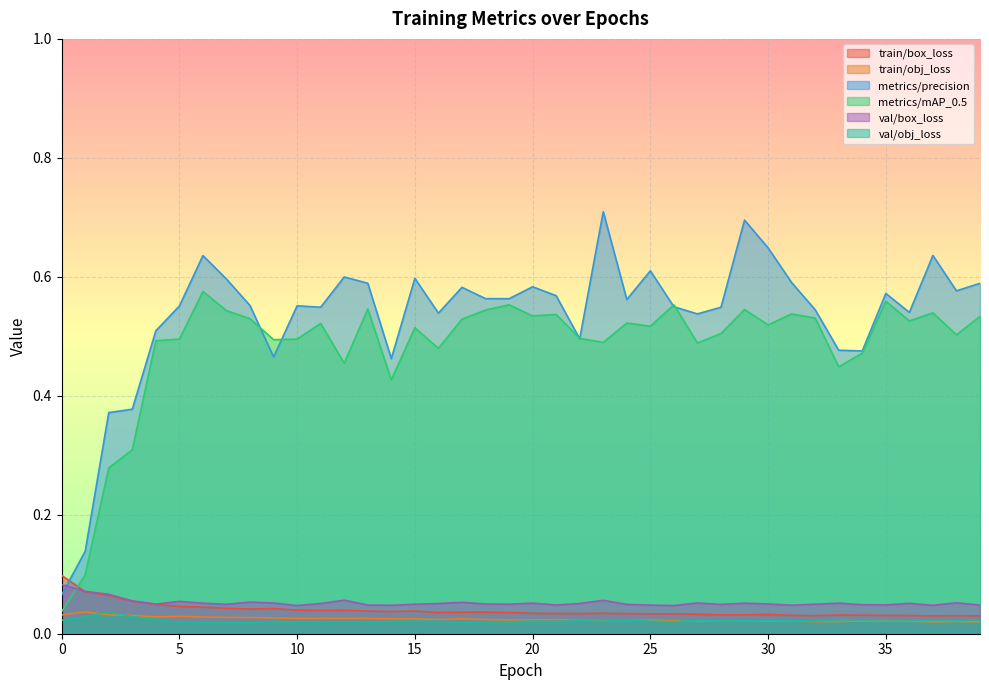

Reading left to right, extract all data points from this chart.

train/box_loss: 0.1	0.1	0.1	0.1	0.0	0.0	0.0	0.0	0.0	0.0	0.0	0.0	0.0	0.0	0.0	0.0	0.0	0.0	0.0	0.0	0.0	0.0	0.0	0.0	0.0	0.0	0.0	0.0	0.0	0.0	0.0	0.0	0.0	0.0	0.0	0.0	0.0	0.0	0.0	0.0
train/obj_loss: 0.0	0.0	0.0	0.0	0.0	0.0	0.0	0.0	0.0	0.0	0.0	0.0	0.0	0.0	0.0	0.0	0.0	0.0	0.0	0.0	0.0	0.0	0.0	0.0	0.0	0.0	0.0	0.0	0.0	0.0	0.0	0.0	0.0	0.0	0.0	0.0	0.0	0.0	0.0	0.0
metrics/precision: 0.1	0.1	0.4	0.4	0.5	0.6	0.6	0.6	0.6	0.5	0.6	0.5	0.6	0.6	0.5	0.6	0.5	0.6	0.6	0.6	0.6	0.6	0.5	0.7	0.6	0.6	0.5	0.5	0.5	0.7	0.6	0.6	0.5	0.5	0.5	0.6	0.5	0.6	0.6	0.6
metrics/mAP_0.5: 0.0	0.1	0.3	0.3	0.5	0.5	0.6	0.5	0.5	0.5	0.5	0.5	0.5	0.5	0.4	0.5	0.5	0.5	0.5	0.6	0.5	0.5	0.5	0.5	0.5	0.5	0.6	0.5	0.5	0.5	0.5	0.5	0.5	0.4	0.5	0.6	0.5	0.5	0.5	0.5
val/box_loss: 0.1	0.1	0.1	0.1	0.0	0.1	0.1	0.0	0.1	0.1	0.0	0.1	0.1	0.0	0.0	0.0	0.1	0.1	0.0	0.0	0.1	0.0	0.1	0.1	0.0	0.0	0.0	0.1	0.0	0.1	0.1	0.0	0.0	0.1	0.0	0.0	0.1	0.0	0.1	0.0
val/obj_loss: 0.0	0.0	0.0	0.0	0.0	0.0	0.0	0.0	0.0	0.0	0.0	0.0	0.0	0.0	0.0	0.0	0.0	0.0	0.0	0.0	0.0	0.0	0.0	0.0	0.0	0.0	0.0	0.0	0.0	0.0	0.0	0.0	0.0	0.0	0.0	0.0	0.0	0.0	0.0	0.0